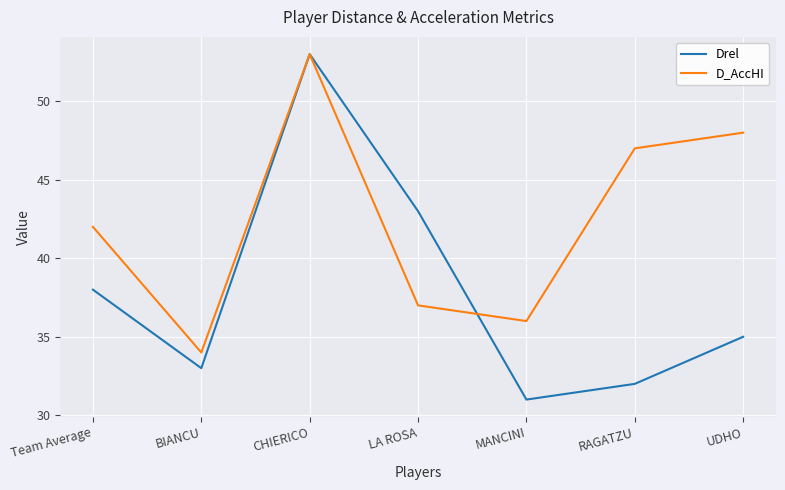

Where is the first local maximum for Drel?

CHIERICO